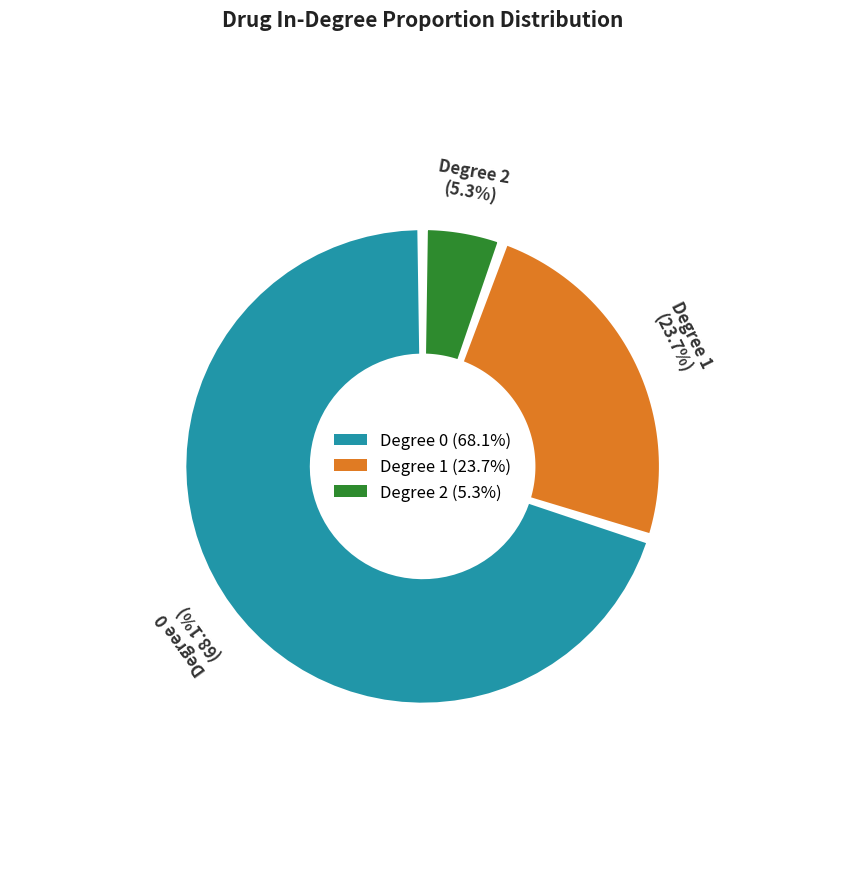

How many segments does this pie chart have?

3